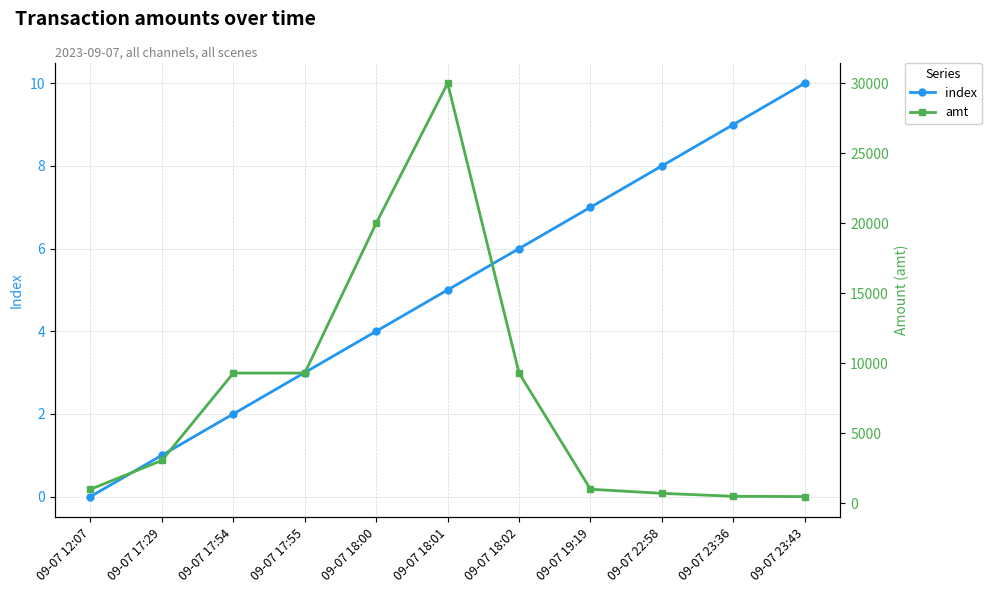

The value of index at 09-07 19:19 is 7.0. True or false?

True